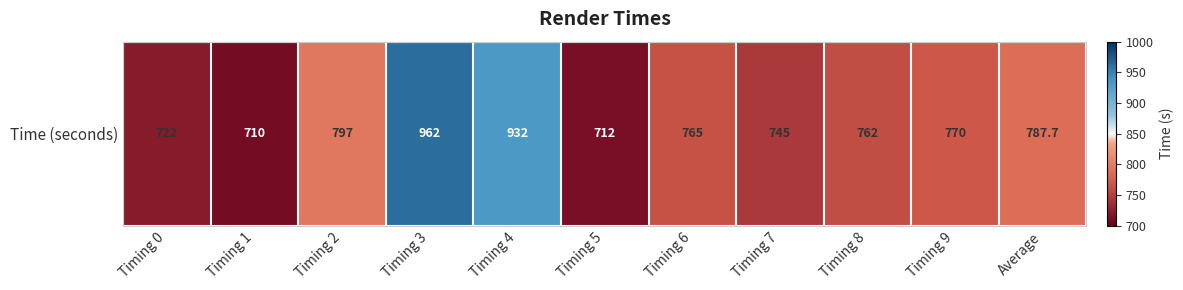

List the labels in order of value, smallest first.

Timing 1, Timing 5, Timing 0, Timing 7, Timing 8, Timing 6, Timing 9, Average, Timing 2, Timing 4, Timing 3